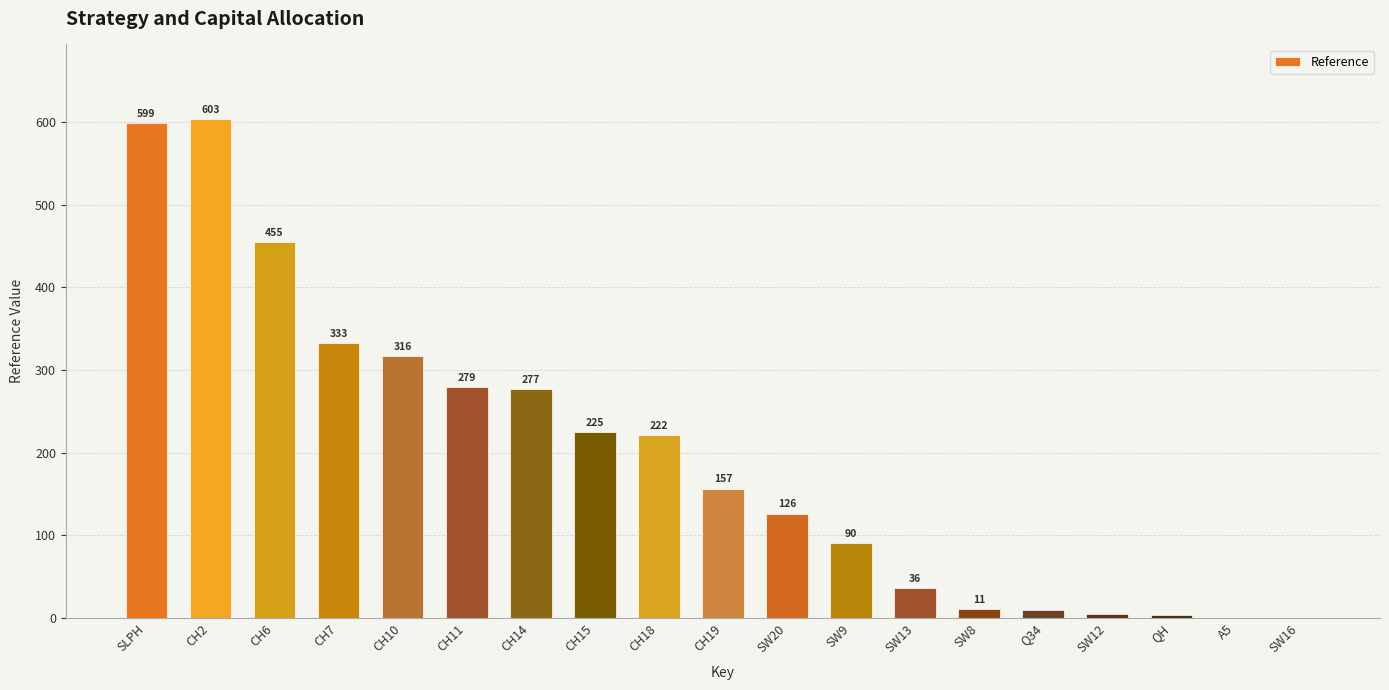

At which label does the data first exceed 156?

SLPH